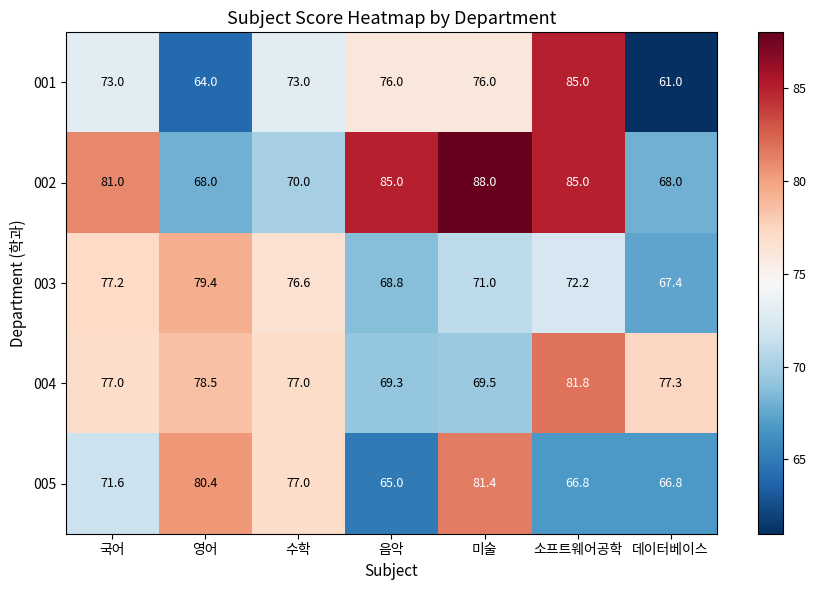

At which category is the sum across all series the highest?

소프트웨어공학